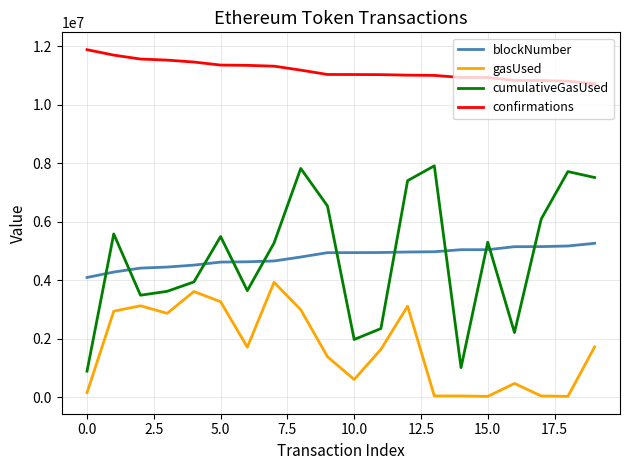

What is the difference between the maximum and minimum values in the confirmations series?

1166242